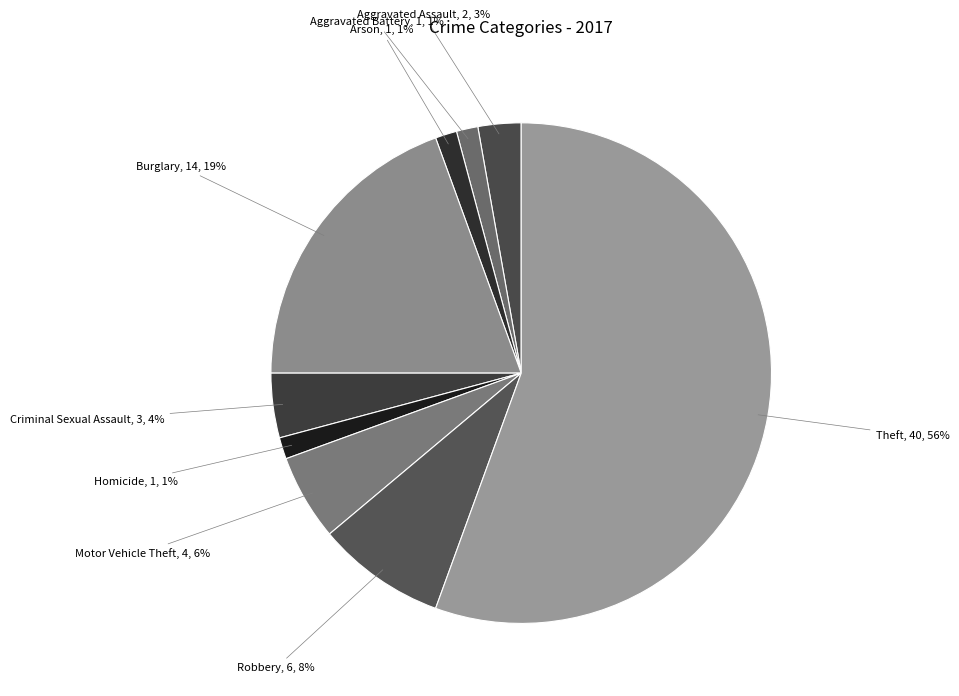

Count the number of slices in the pie.

9